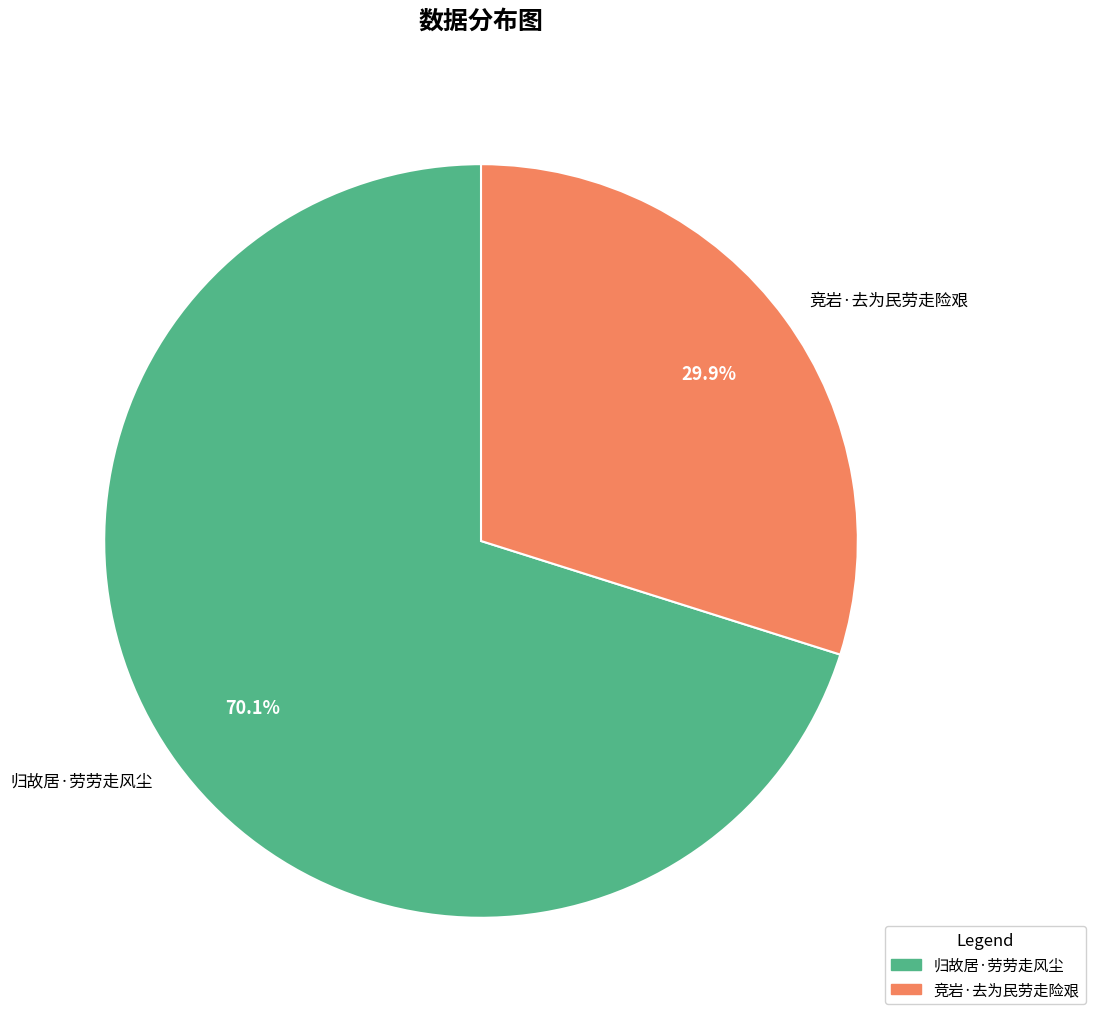

To the nearest percent, what is the difference between the 归故居·劳劳走风尘 and 竞岩·去为民劳走险艰 slice percentages?

40%